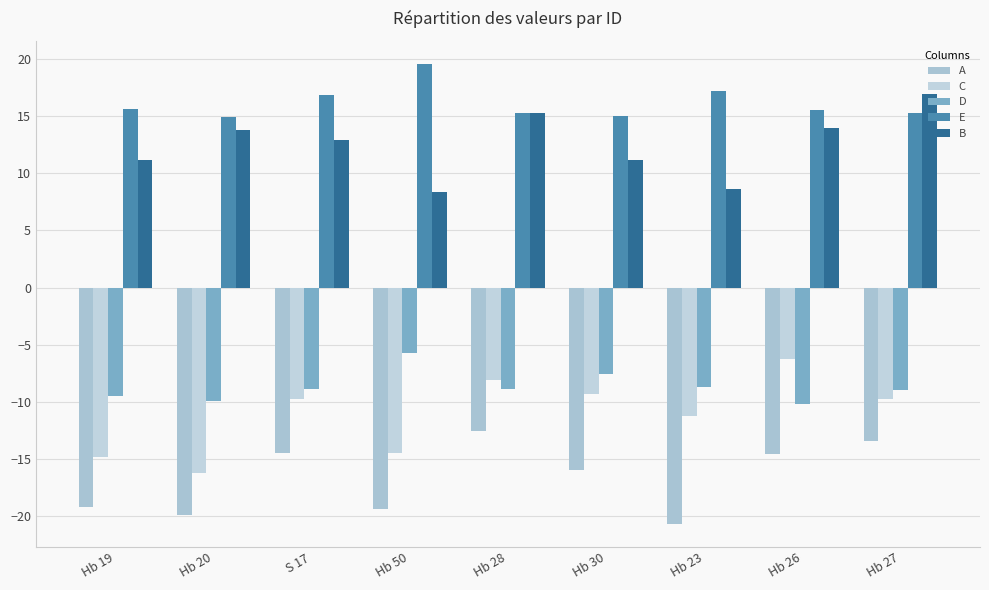

What is the average value of the D series?

-8.7